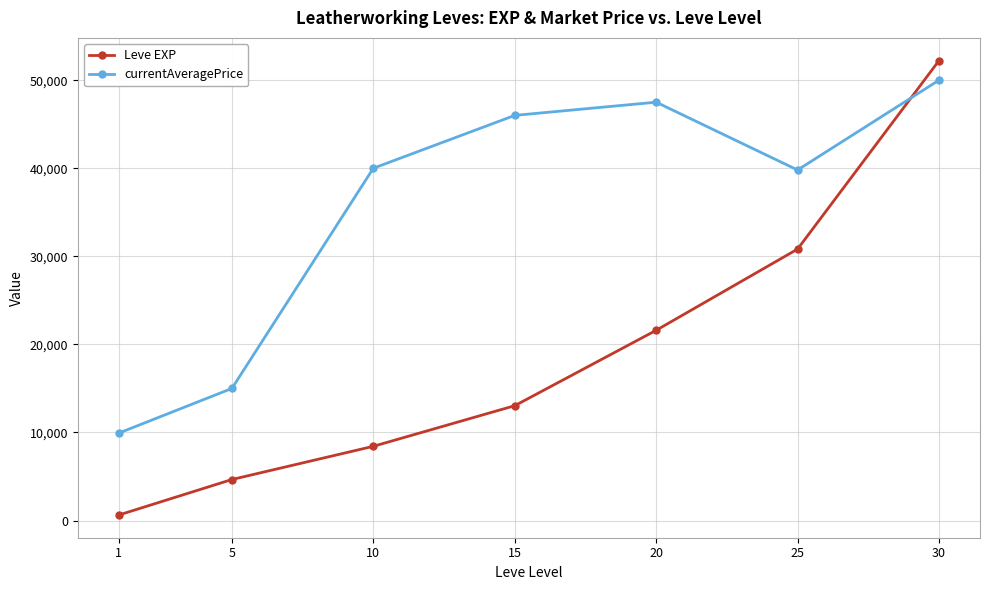

Which series changed the most between 5 and 30?

Leve EXP